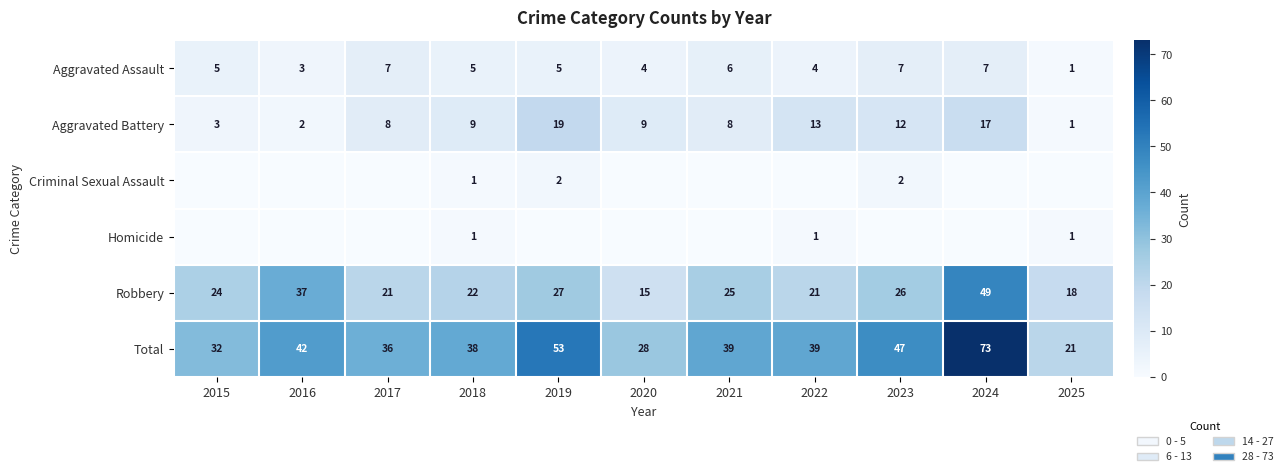

At how many categories does at least one series exceed 22?

10